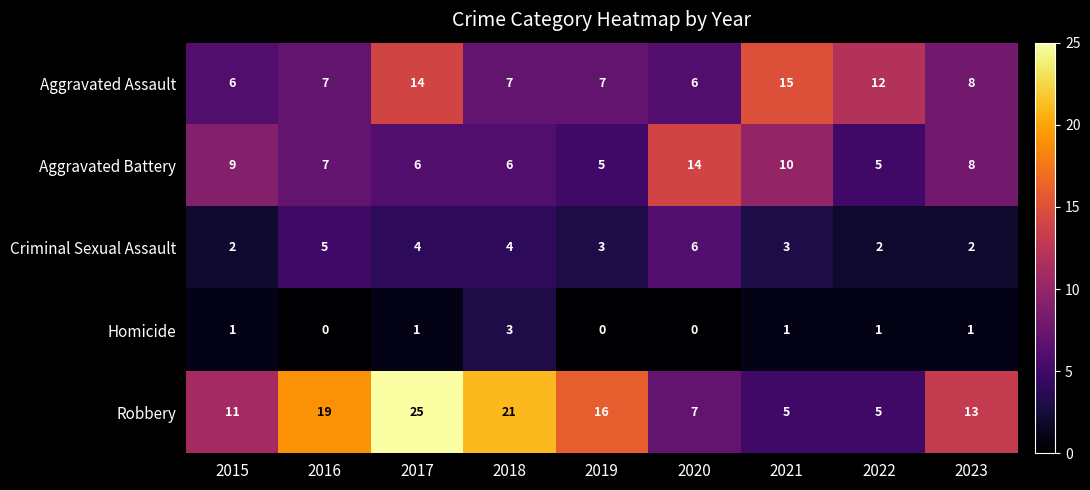

What value does the Robbery series have at 2018, to the nearest 10?

20